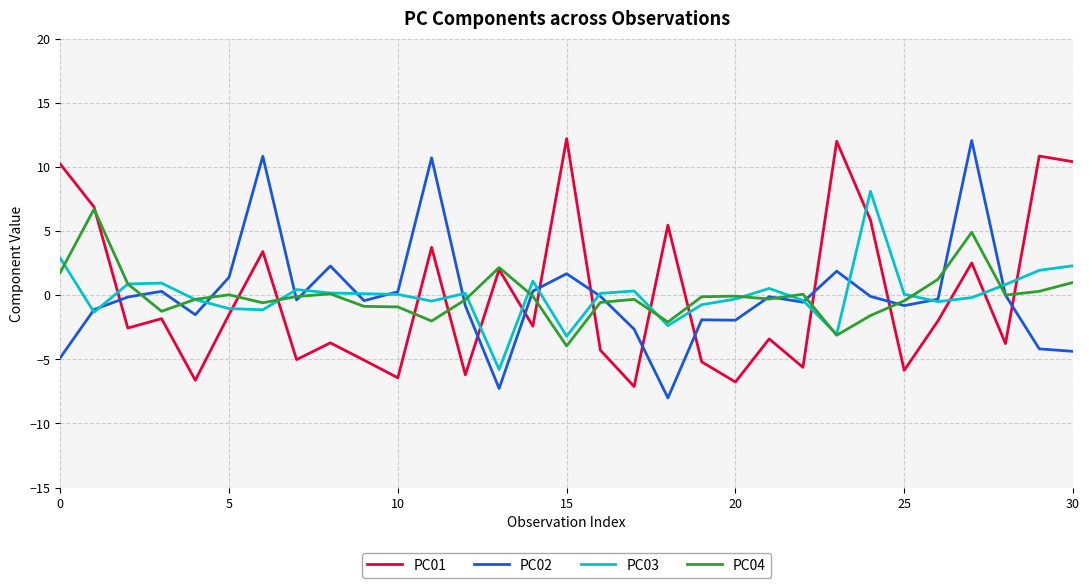

What is the maximum value for PC01?

12.2